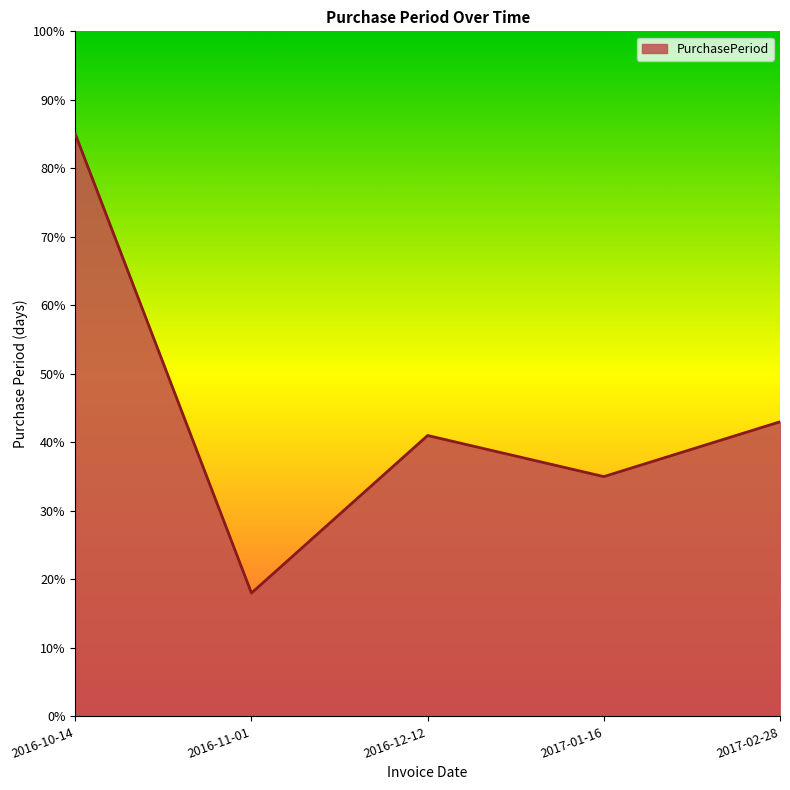

How many series are shown in this chart?

1